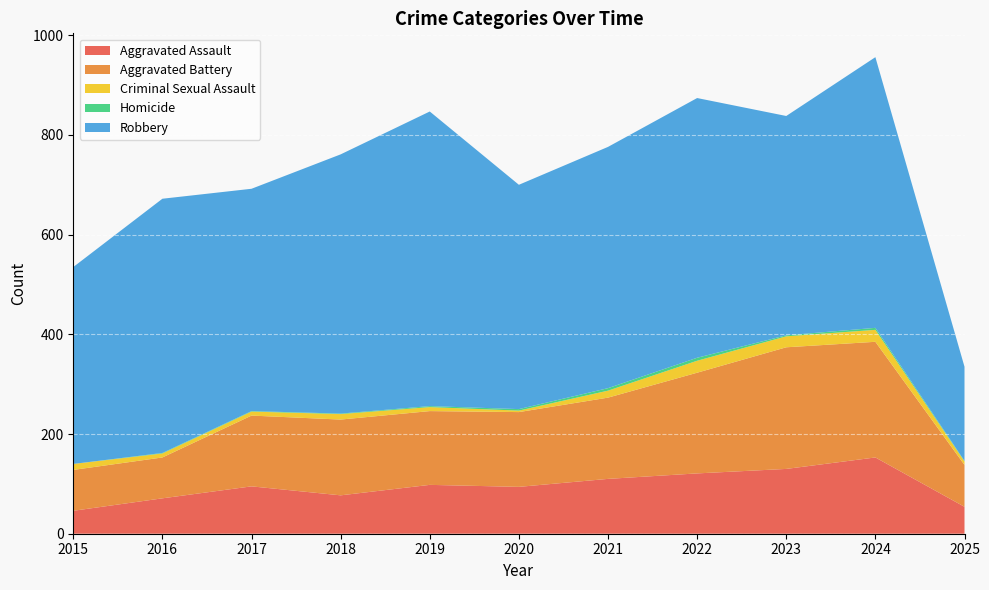

Reading left to right, what are all the values shown in this chart?

Aggravated Assault: 2015=46	2016=71	2017=95	2018=77	2019=98	2020=94	2021=110	2022=121	2023=130	2024=153	2025=54
Aggravated Battery: 2015=82	2016=82	2017=142	2018=152	2019=148	2020=150	2021=163	2022=202	2023=244	2024=232	2025=84
Criminal Sexual Assault: 2015=12	2016=8	2017=8	2018=11	2019=8	2020=3	2021=14	2022=24	2023=22	2024=24	2025=7
Homicide: 2015=0	2016=1	2017=1	2018=1	2019=2	2020=3	2021=5	2022=6	2023=2	2024=4	2025=1
Robbery: 2015=395	2016=510	2017=446	2018=520	2019=591	2020=450	2021=484	2022=521	2023=440	2024=543	2025=189